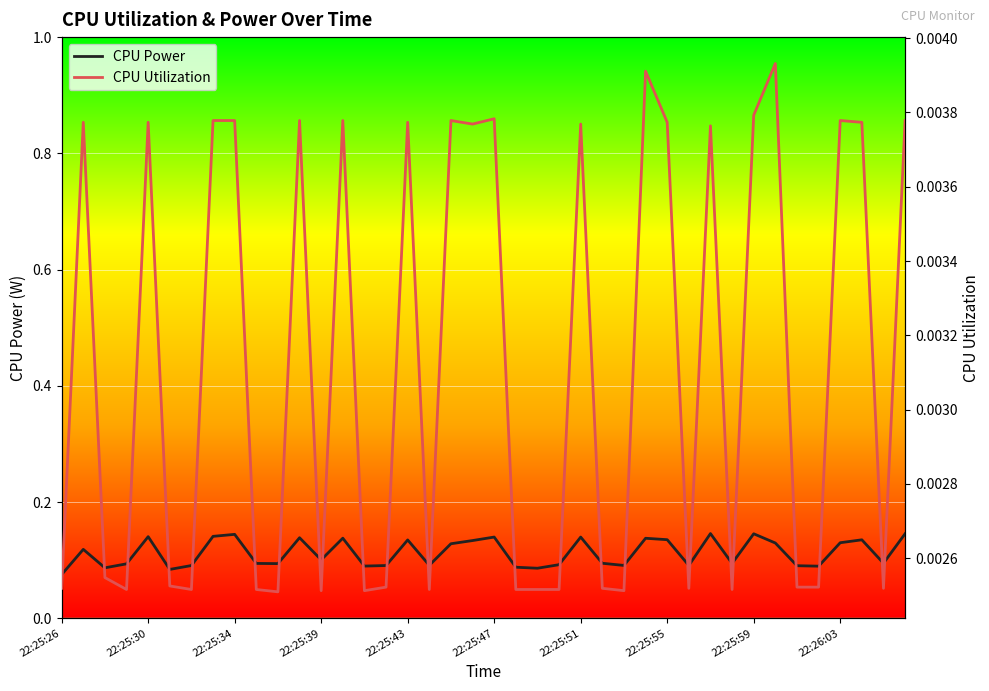

True or false: CPU Utilization has more than 2 interior local peaks.

True